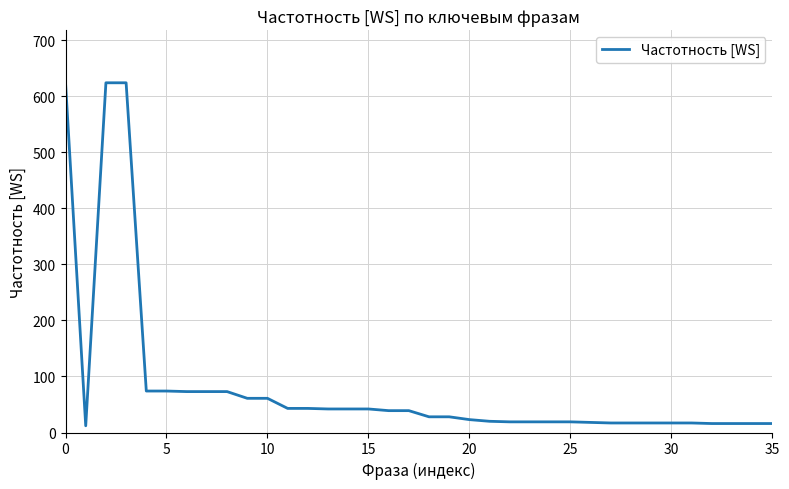

True or false: the data has more than 2 interior local peaks.

False